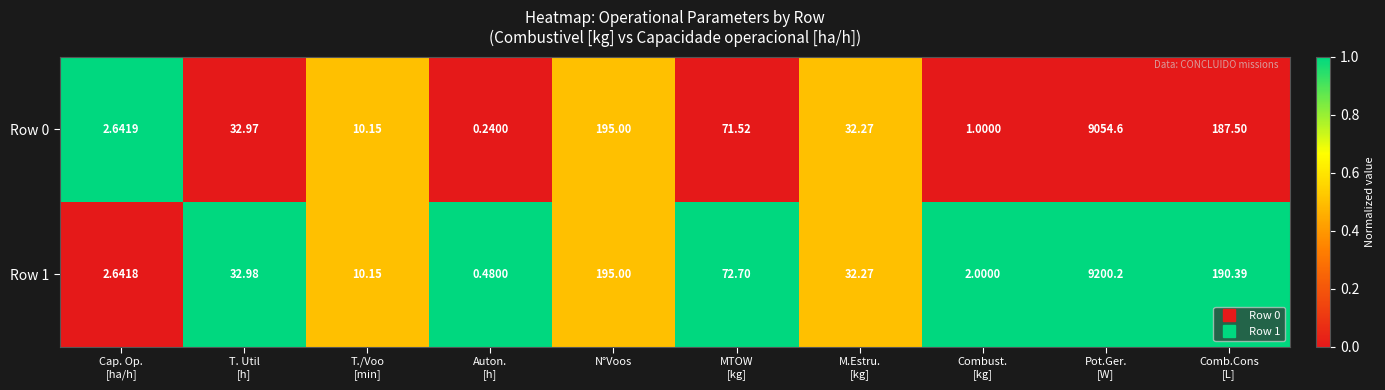

At which label is Row 0 closest to 4527?

N°Voos